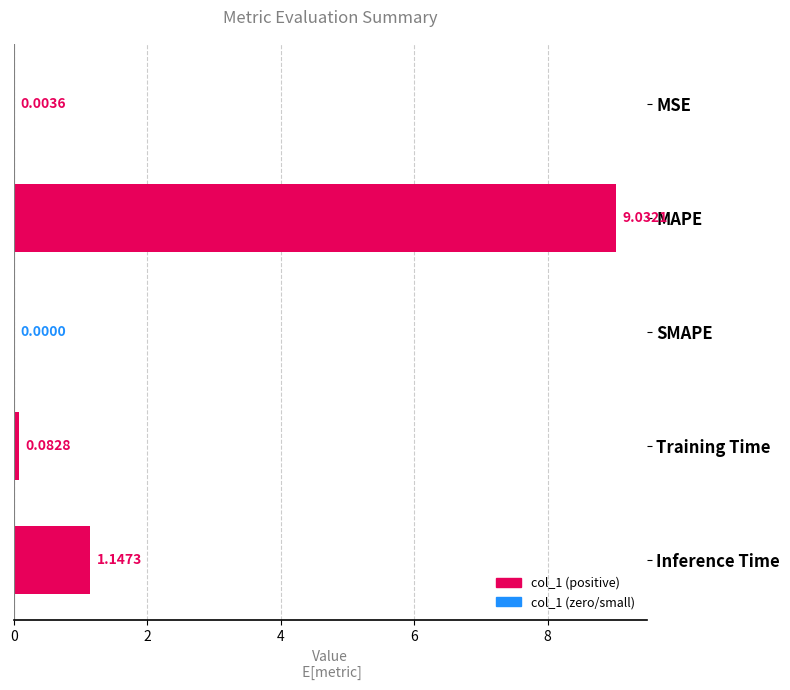

Where is the data nearest to the value 4?

Inference Time